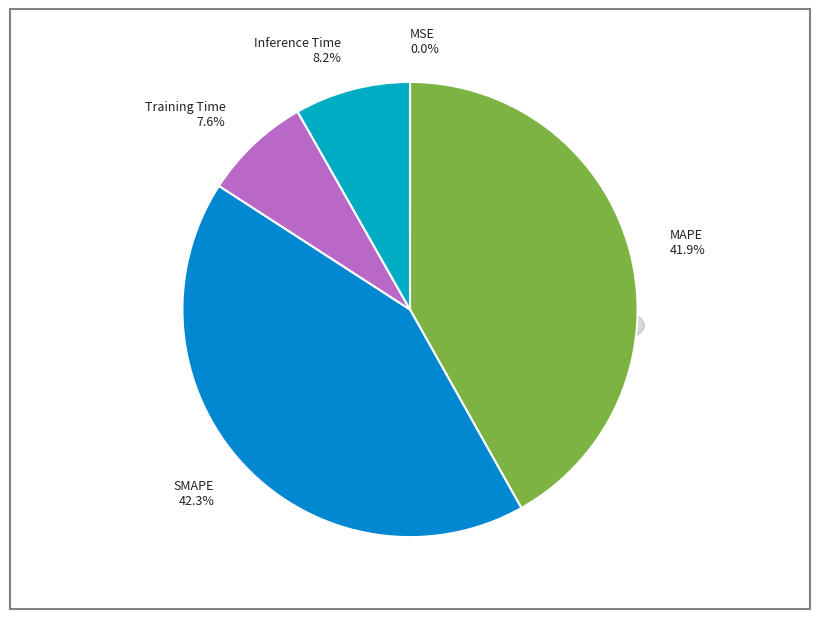

True or false: Inference Time accounts for 8% of the total.

True